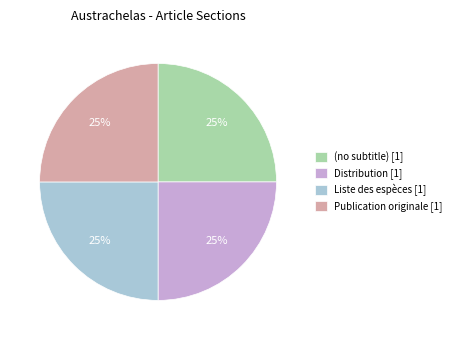

Does any single category account for the majority?

No